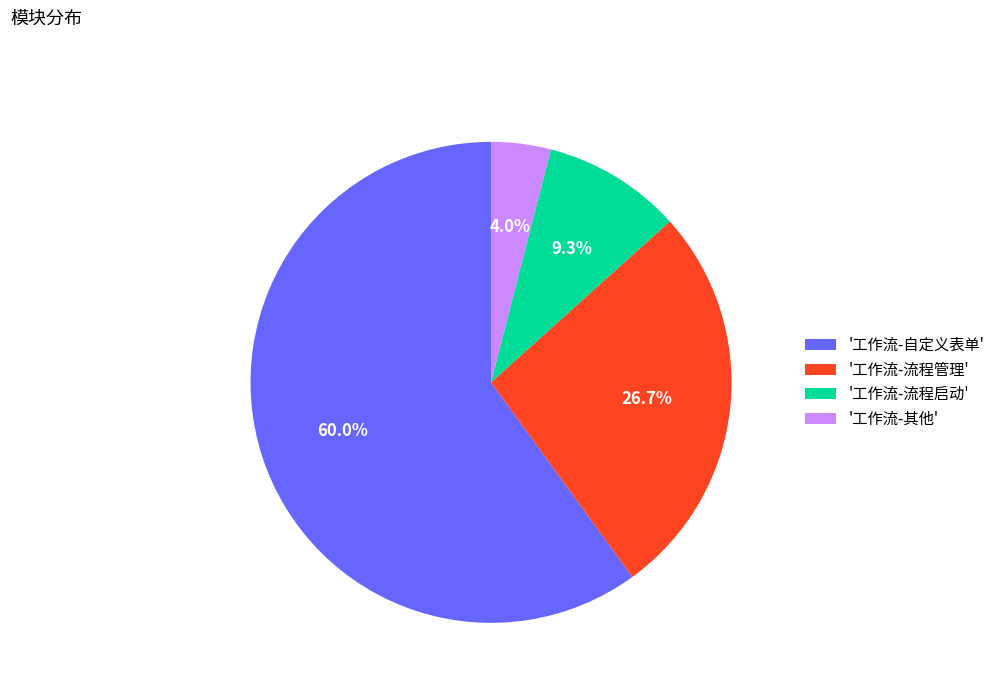

Approximately how many times larger is the value at '工作流-流程管理' compared to '工作流-自定义表单'?

0.4